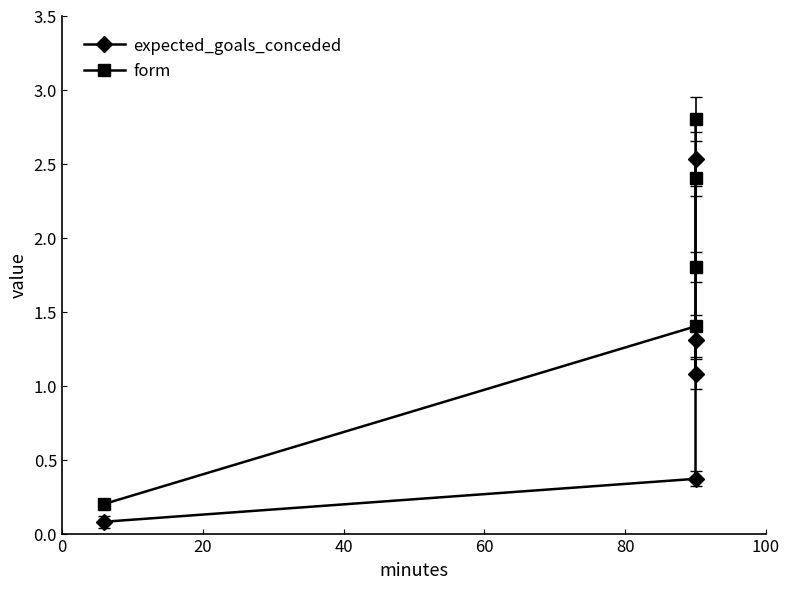

What position from the left is 0?

2